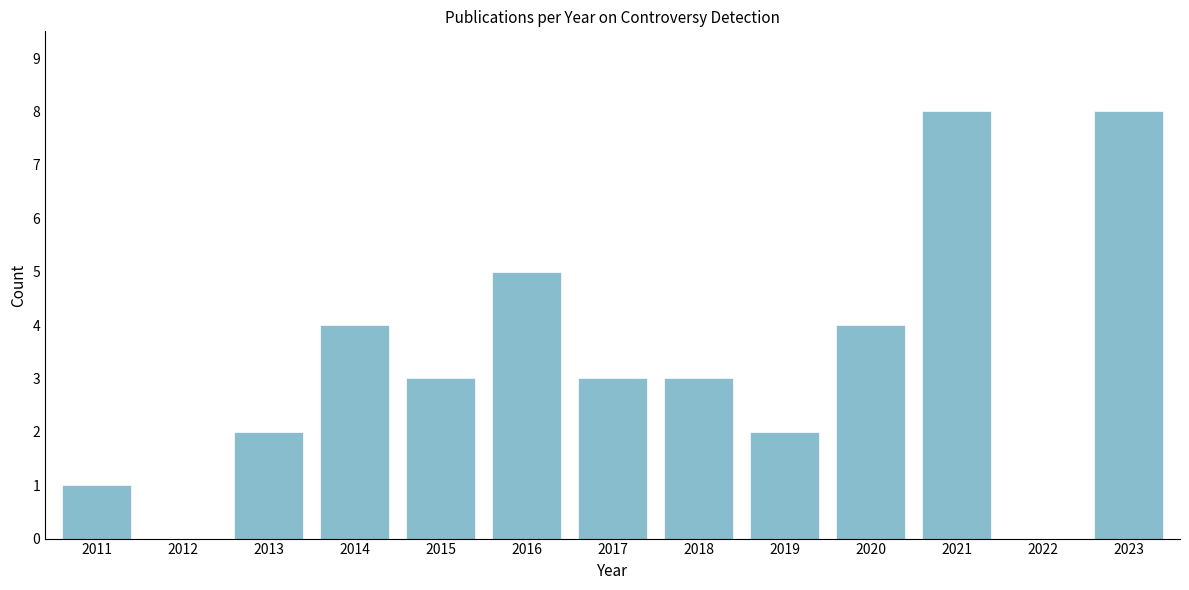

Reading right to left, what are all the values shown in this chart?

2023=8	2022=0	2021=8	2020=4	2019=2	2018=3	2017=3	2016=5	2015=3	2014=4	2013=2	2012=0	2011=1